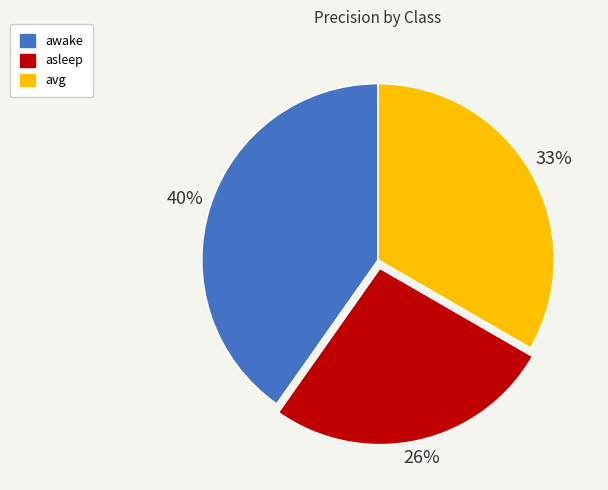

To the nearest percent, what is the difference between the largest and smallest slice percentages?

14%